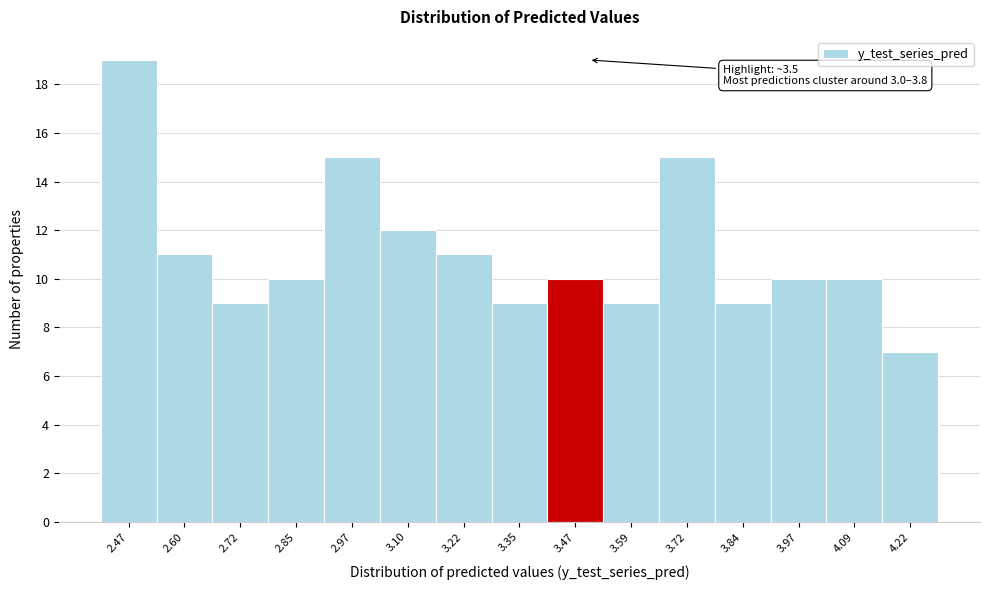

Over which range of the x-axis is the bar tallest?

2.42 to 2.54